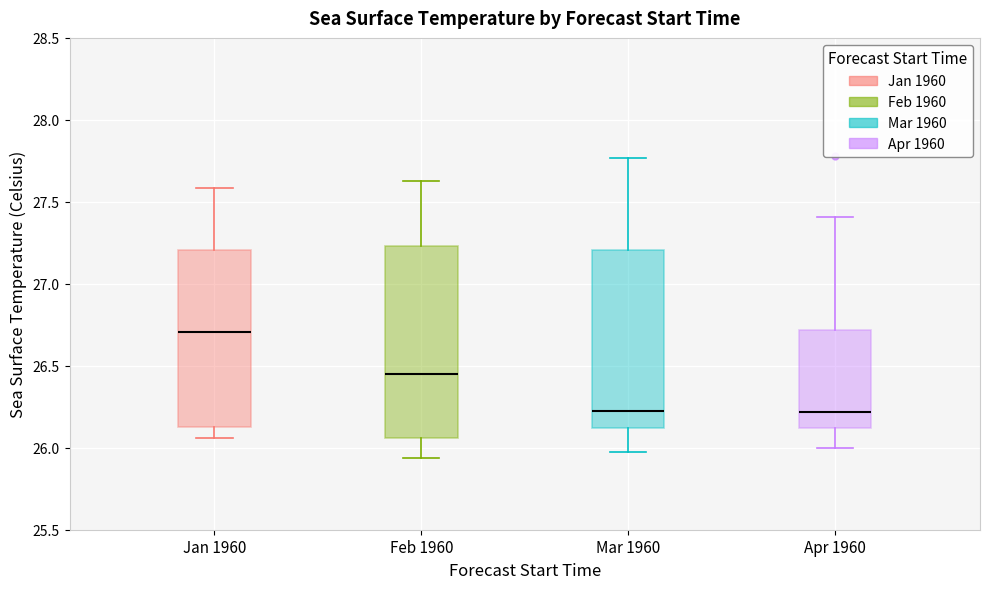

Where is the lower edge of the box for Feb 1960 on the y-axis? The values are not printed on the chart, so give them approximately, as read against the axis.

26.05